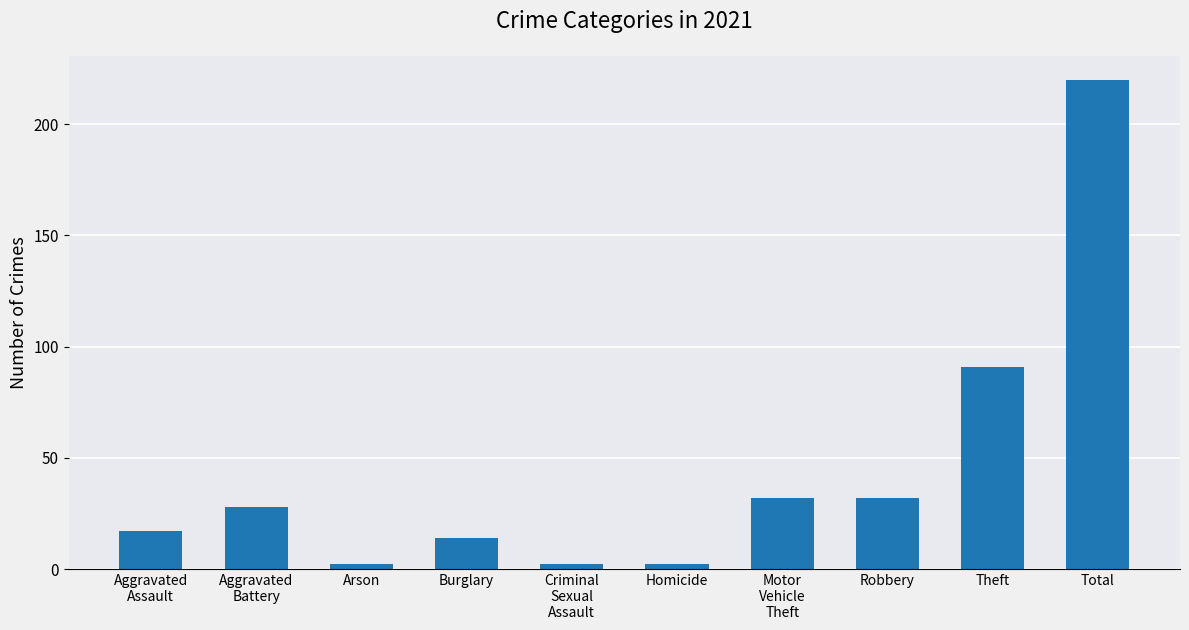

Which has a higher value, Homicide or Robbery?

Robbery